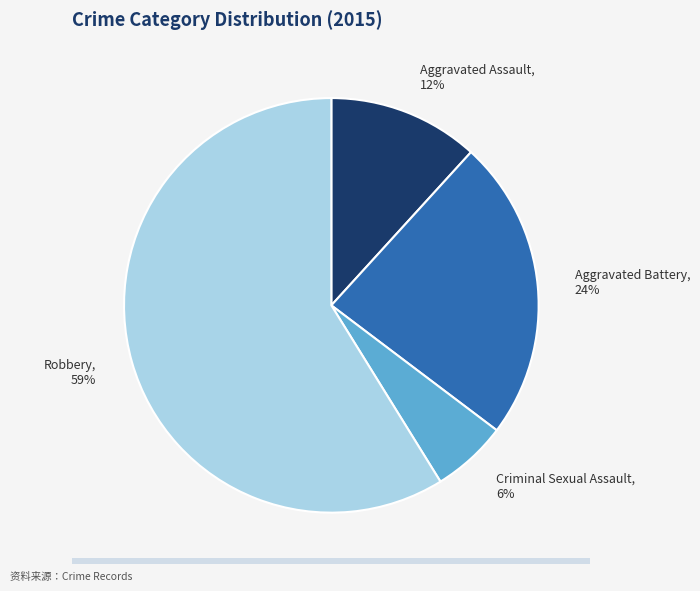

What is the ratio of the value at Aggravated Battery to the value at Robbery?

0.4